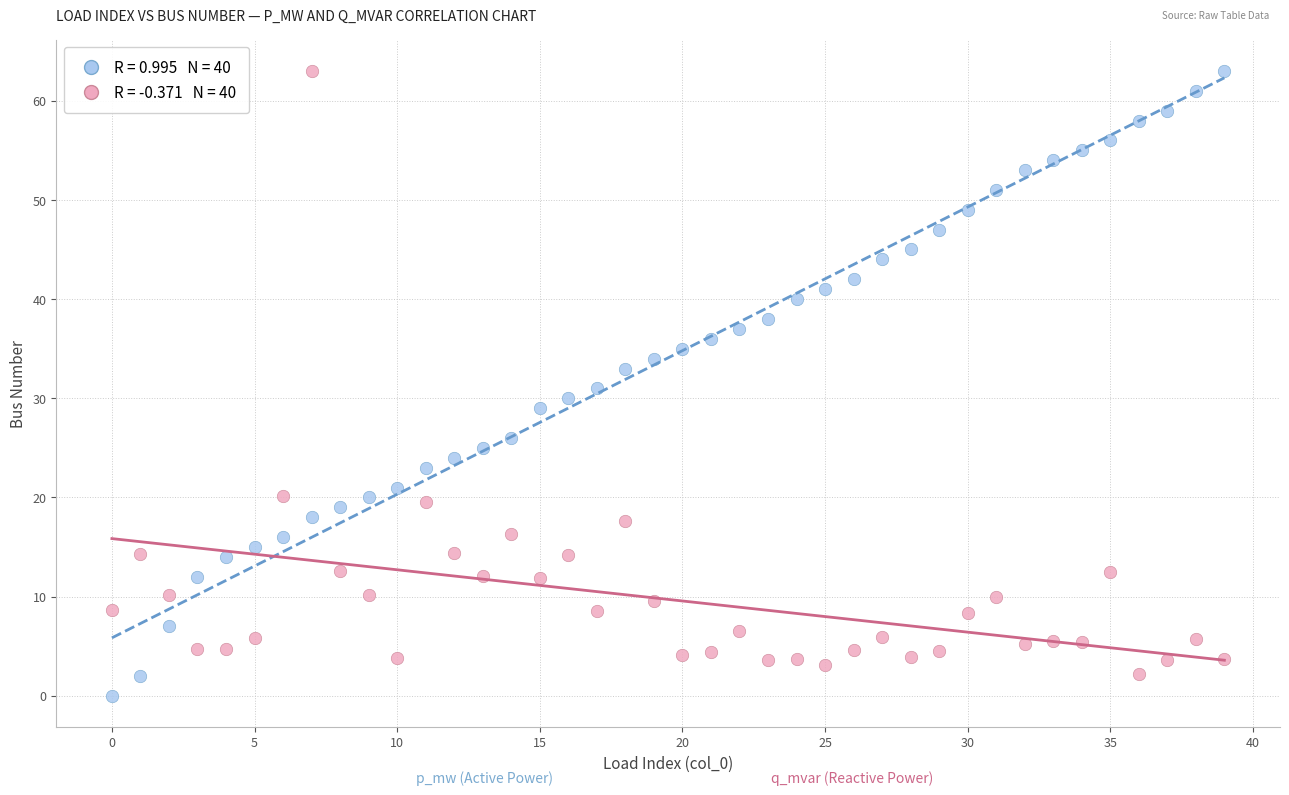

Across all data points, what is the range of Y values (max minus min)?

63.0